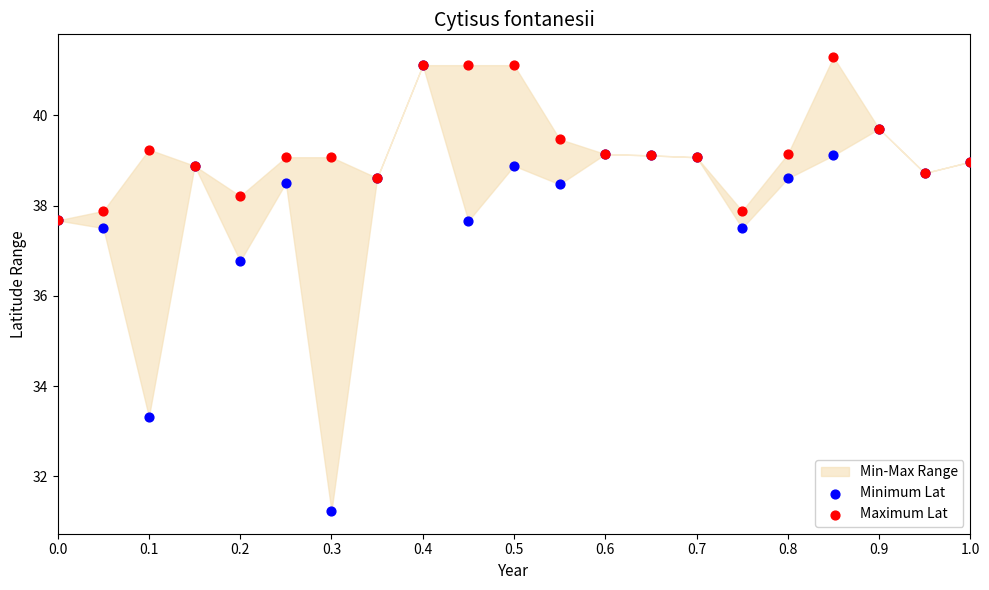

Which series reaches the maximum Y coordinate?

Maximum Lat